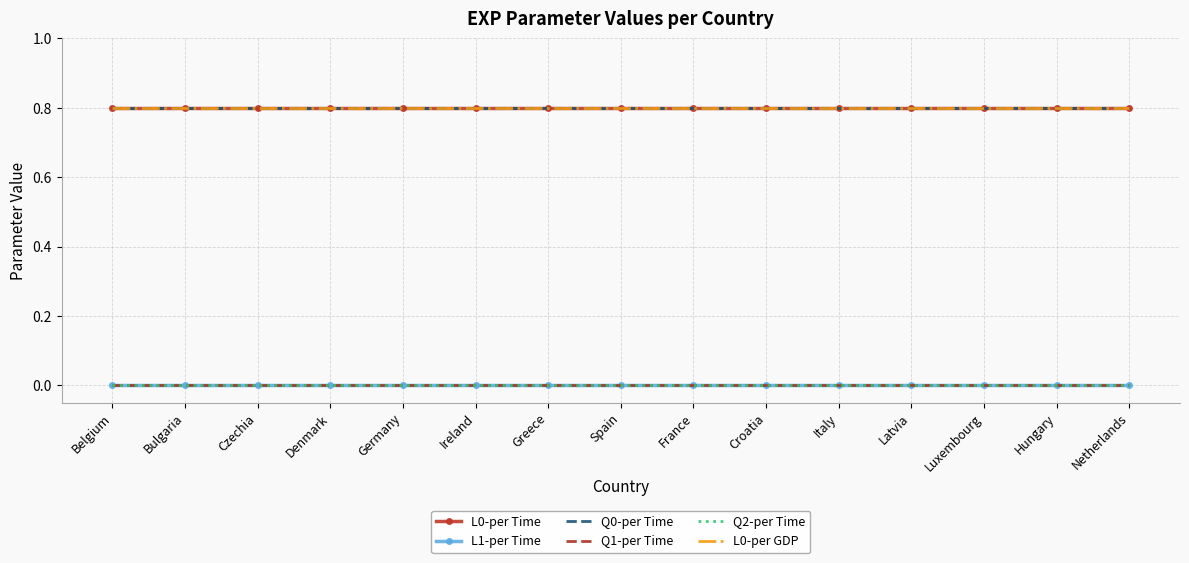

What value does the Q0-per Time series have at Greece?

0.8